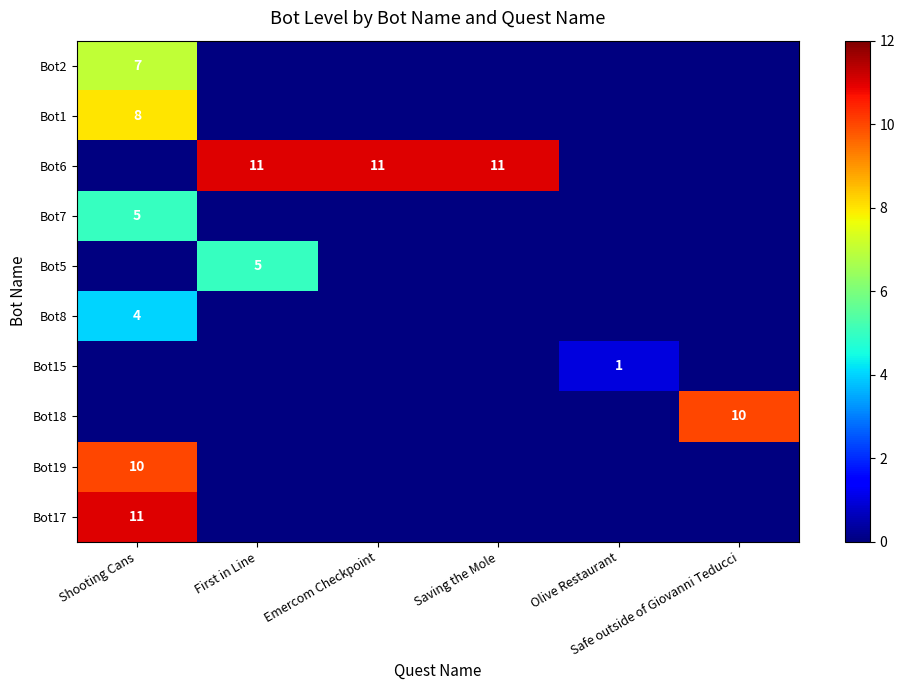

Which series changed the most between Emercom Checkpoint and Saving the Mole?

Bot6